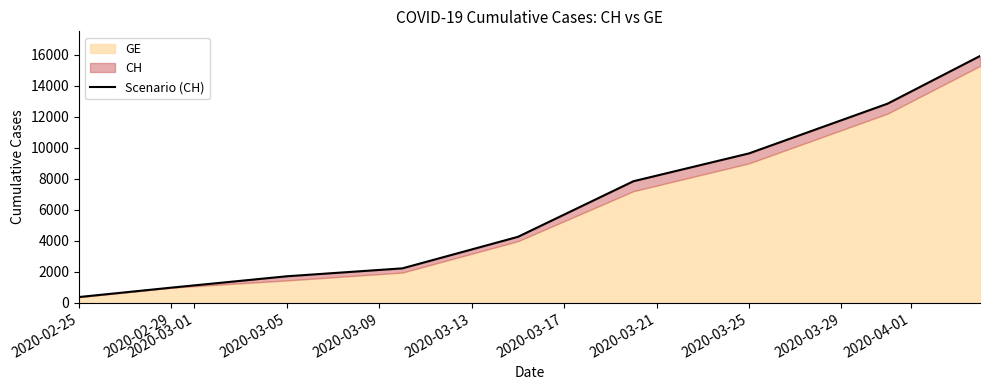

Does the chart display data point markers on the line(s)?

No